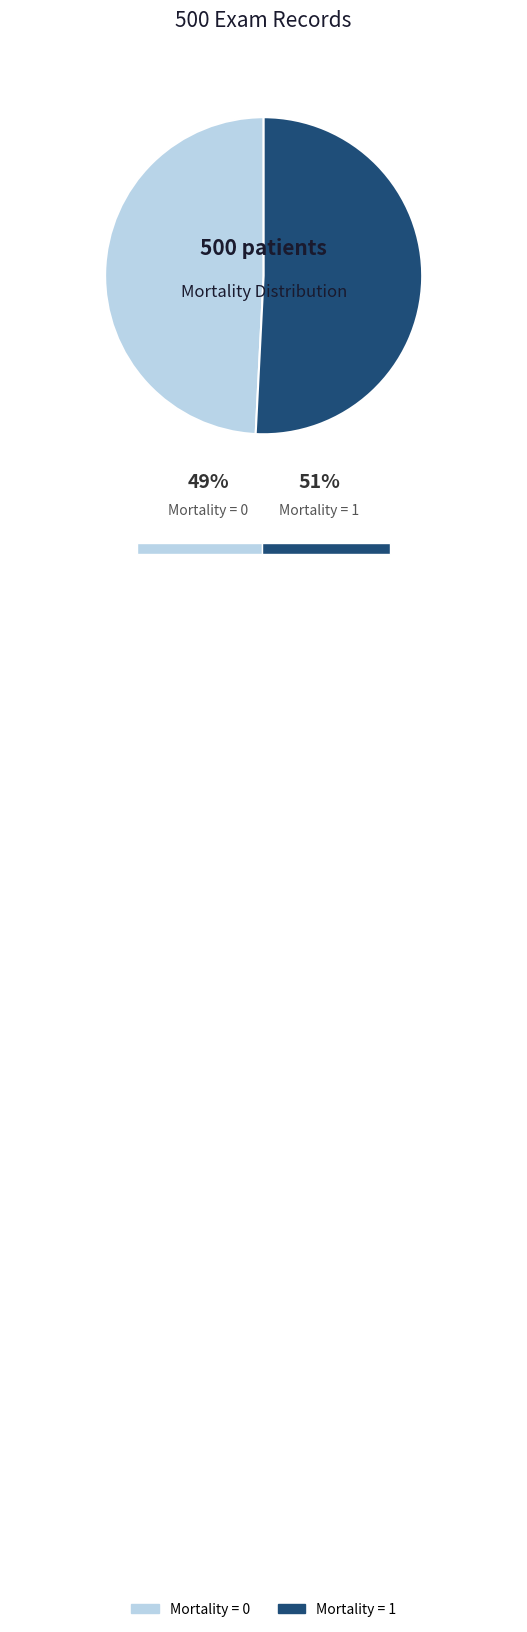

Rank the categories by value from highest to lowest.

Mortality = 1, Mortality = 0